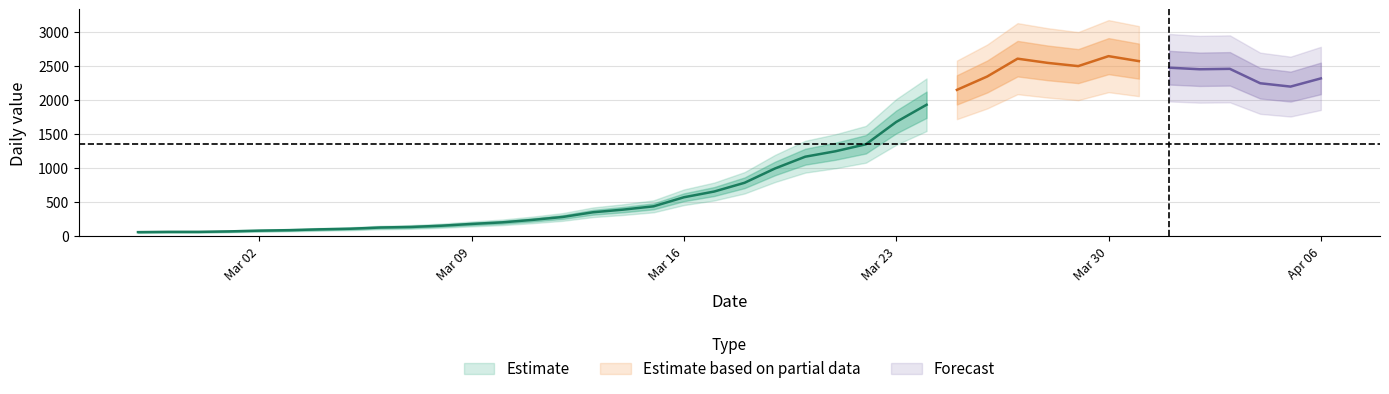

What is the sum of all values?

44971